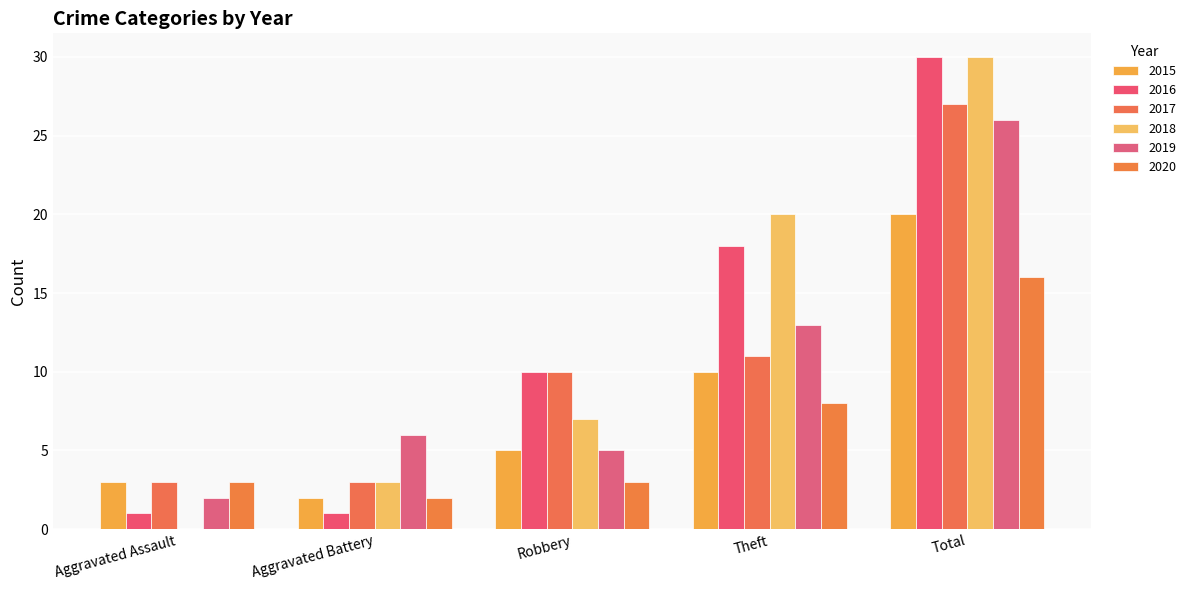

At which label is 2019 closest to 14?

Theft